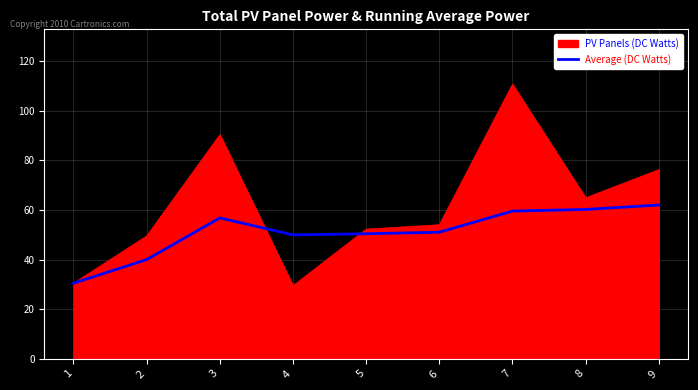

Which series changed the most between 1 and 4?

Average (DC Watts)